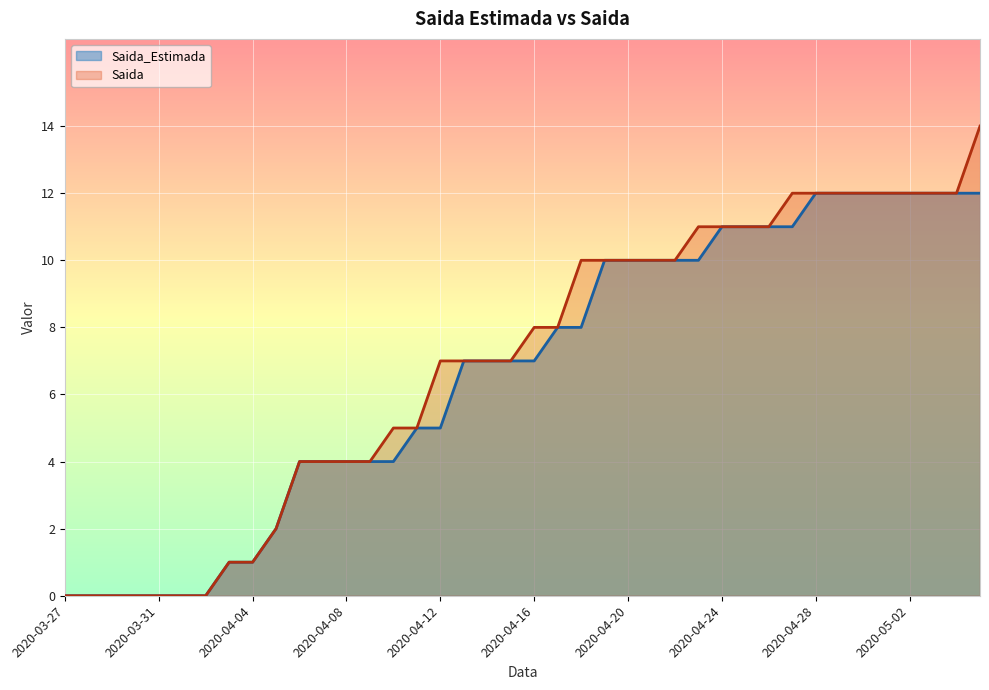

What position from the left is 2020-04-11?

16